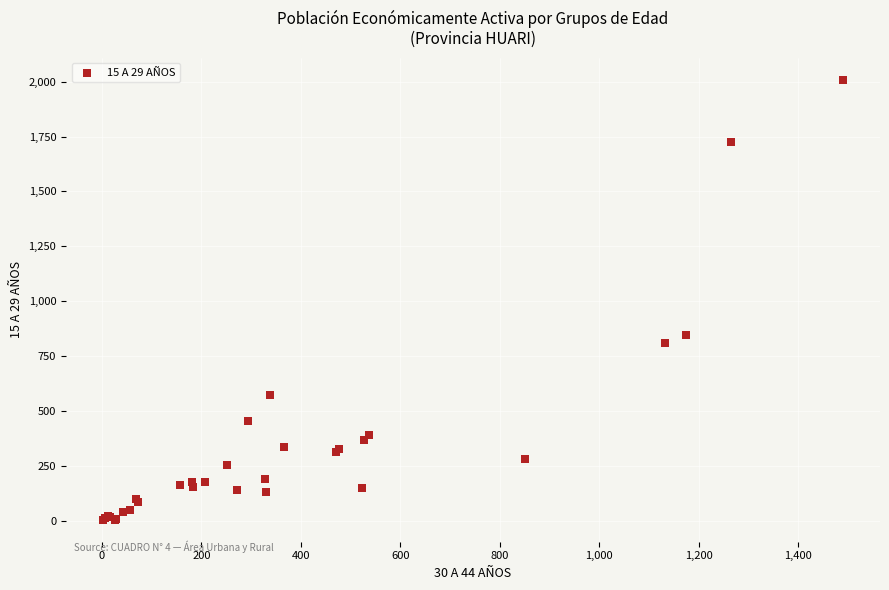

What Y value in the scatter plot is closest to 1007?

848